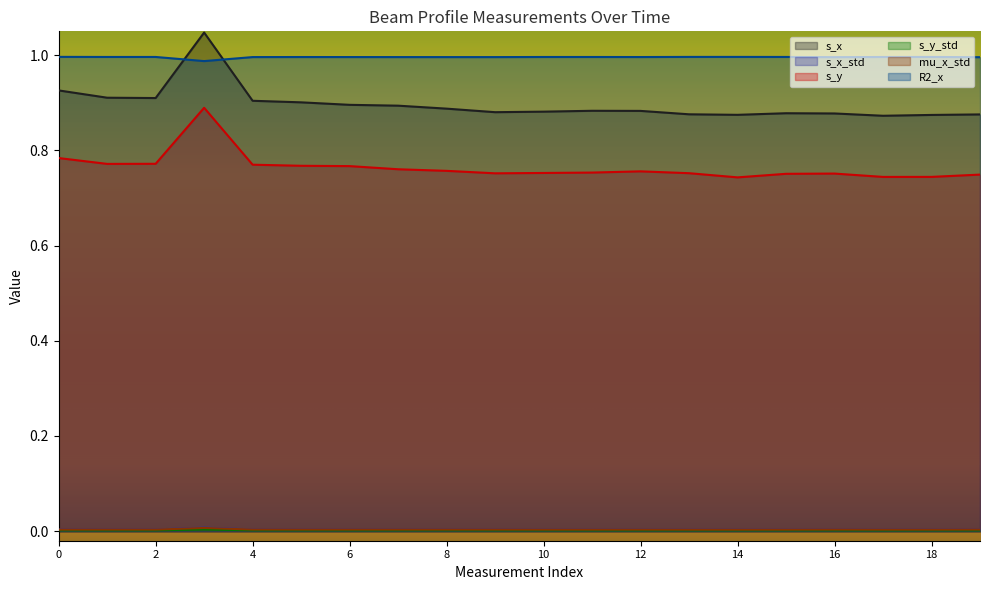

At which category is the sum across all series the highest?

3